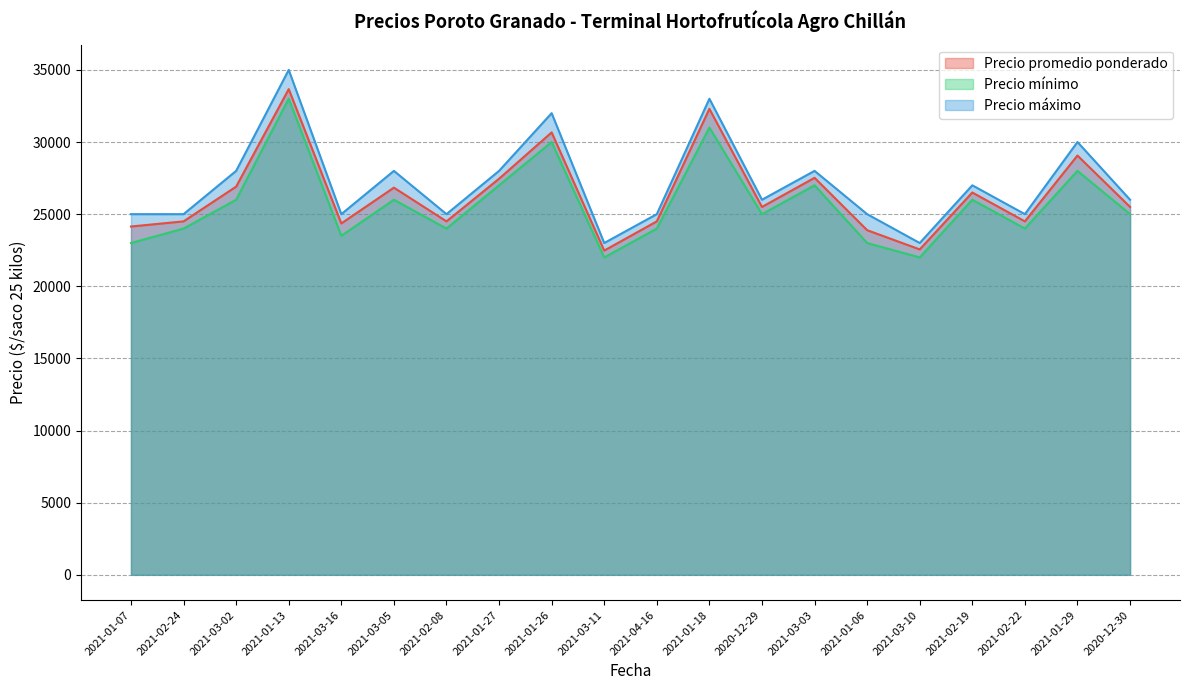

List the labels in order of Precio promedio ponderado value, largest first.

2021-01-13, 2021-01-18, 2021-01-26, 2021-01-29, 2021-03-03, 2021-01-27, 2021-03-02, 2021-03-05, 2021-02-19, 2020-12-29, 2020-12-30, 2021-02-24, 2021-02-08, 2021-04-16, 2021-02-22, 2021-03-16, 2021-01-07, 2021-01-06, 2021-03-10, 2021-03-11